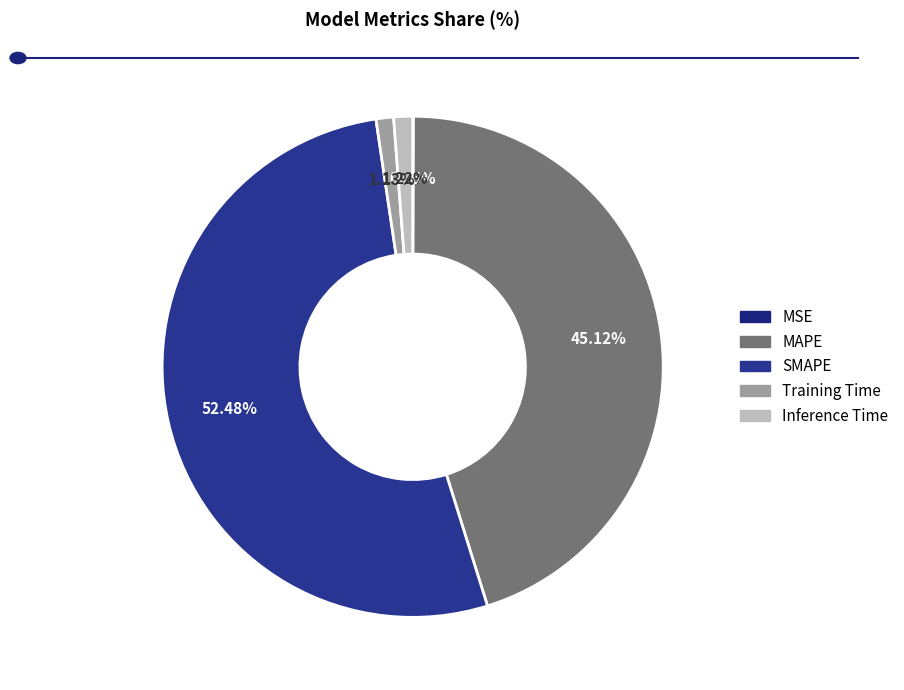

To the nearest percent, what is the average slice percentage?

20%